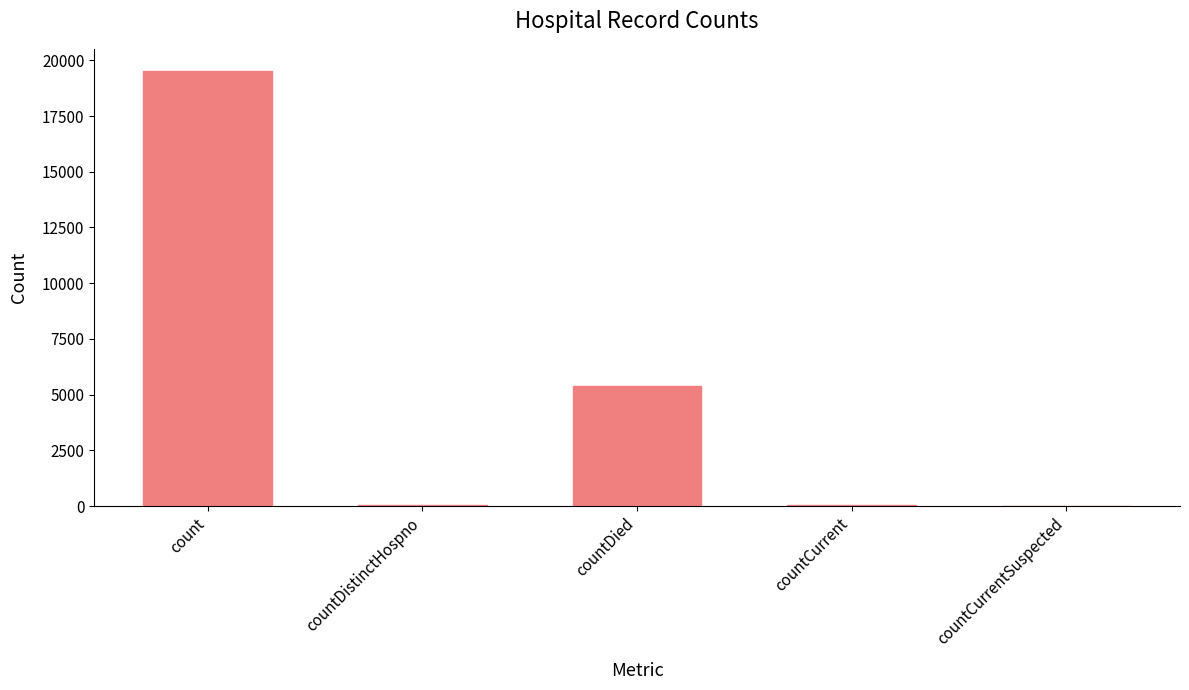

The value at countDied is 7636. True or false?

False